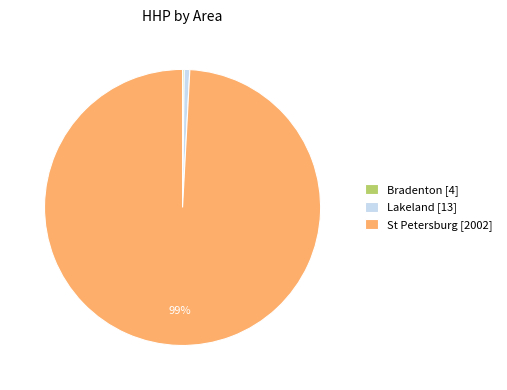

Which category has the biggest portion of the pie?

St Petersburg [2002]